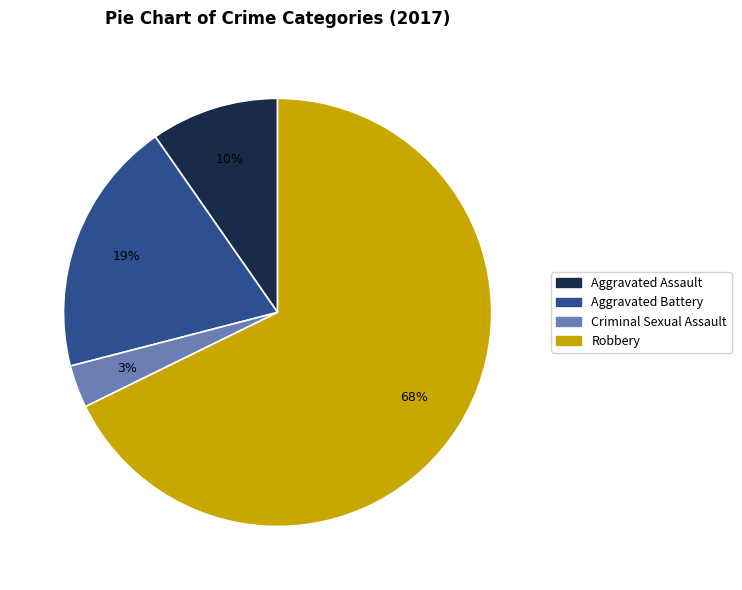

Does Criminal Sexual Assault account for over 50% of the chart?

No